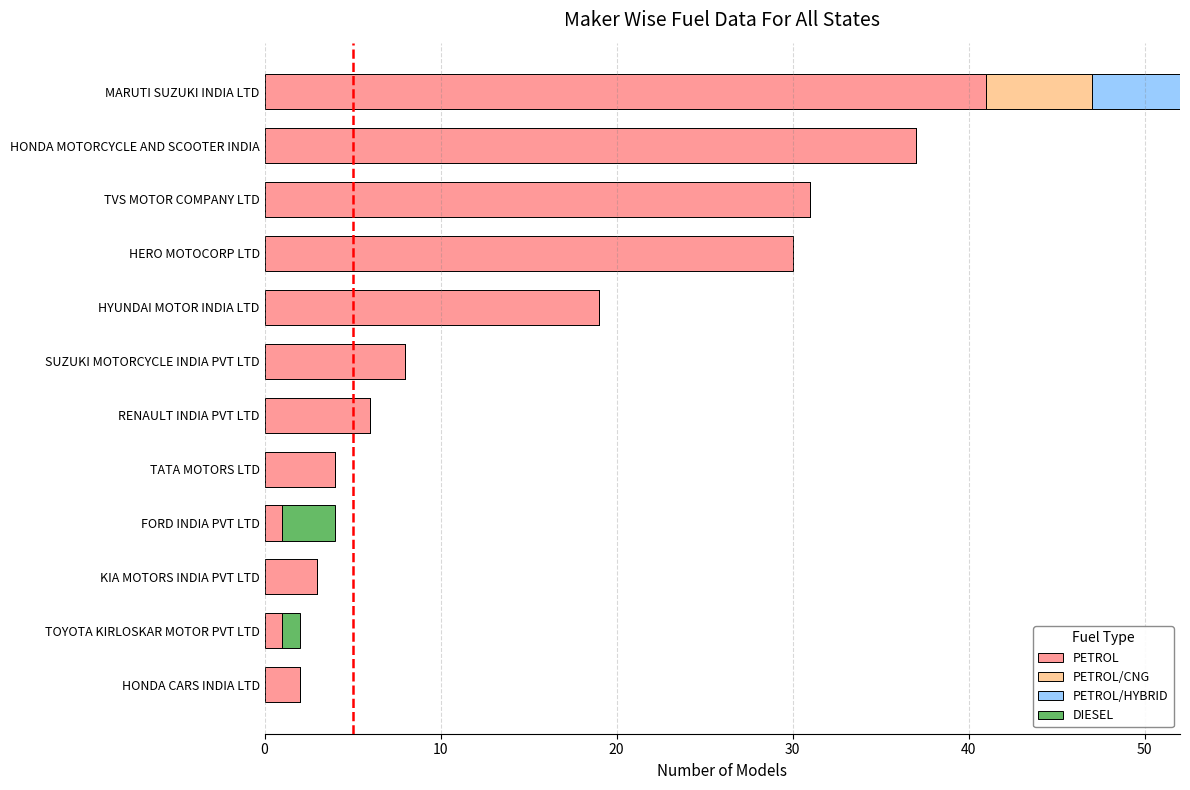

Which category has the highest value in the PETROL series?

MARUTI SUZUKI INDIA LTD